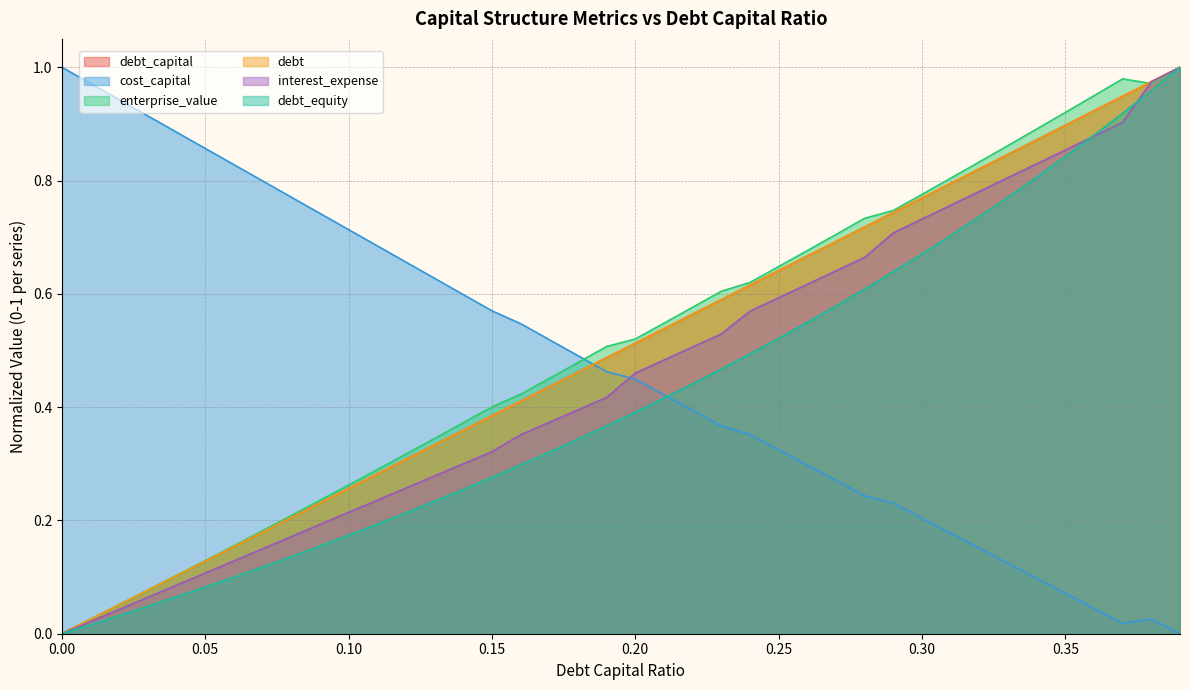

What is the total value across all series at 0.03?

1.3